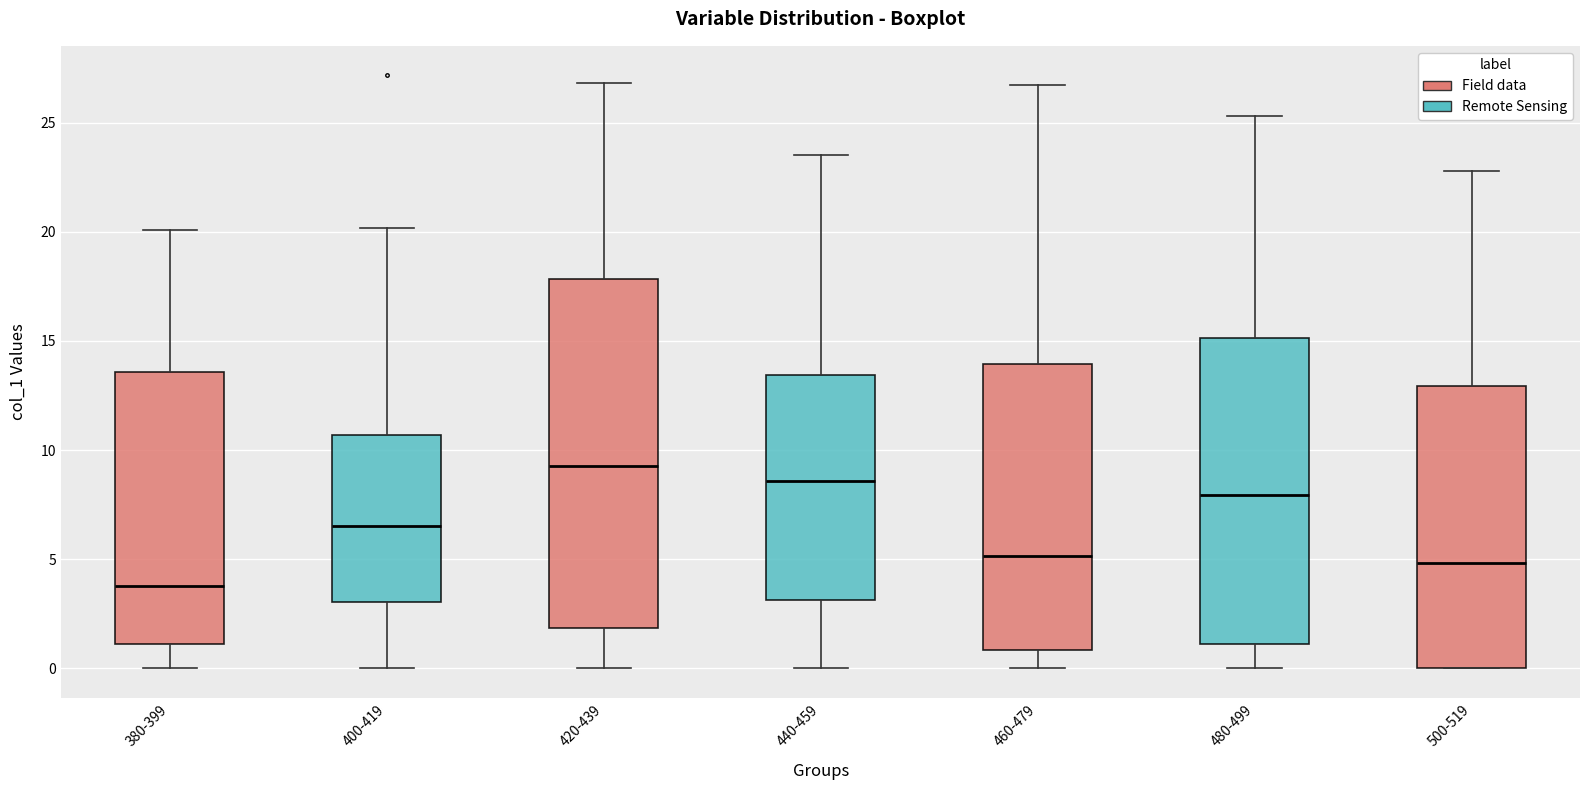

Comparing the boxes themselves (not the whiskers), which one is the tallest?

420-439